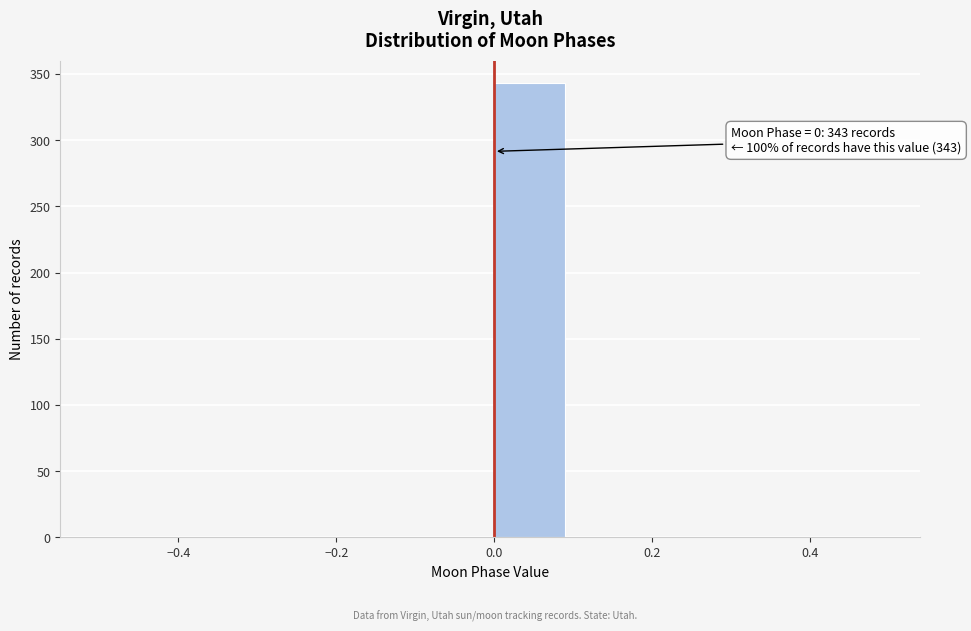

Over which range of the x-axis is the bar tallest?

0.0 to 0.1